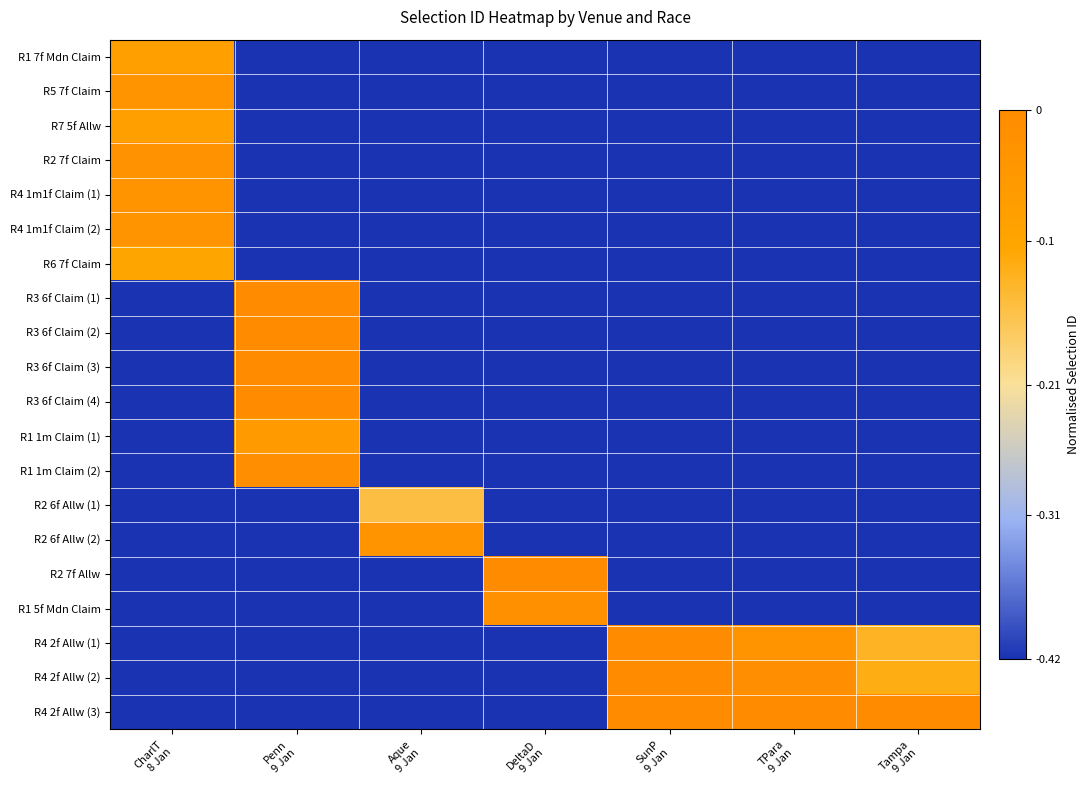

What is the smallest value displayed?

-0.4